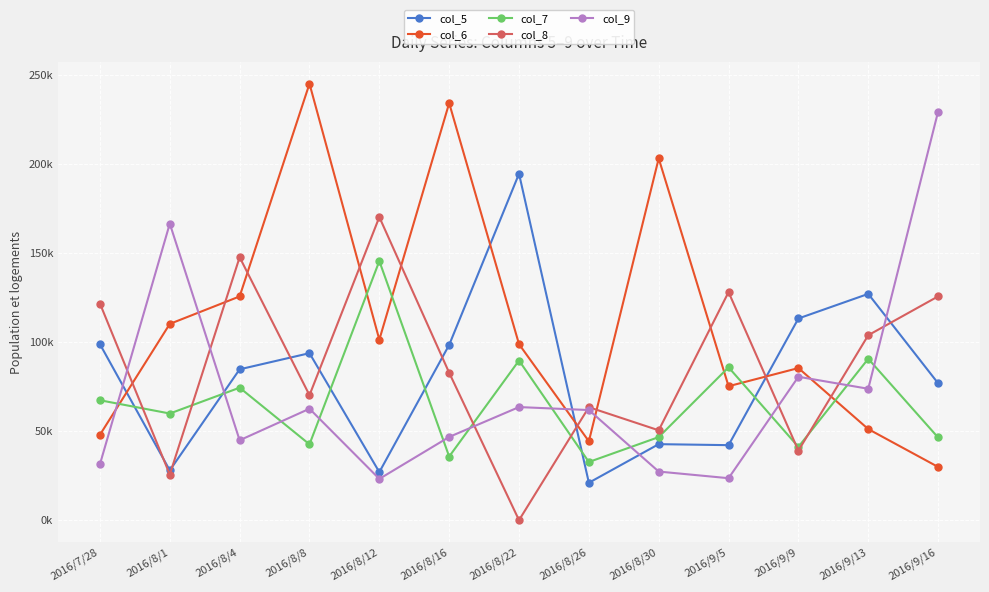

At which label does col_6 first exceed 98826?

2016/8/1